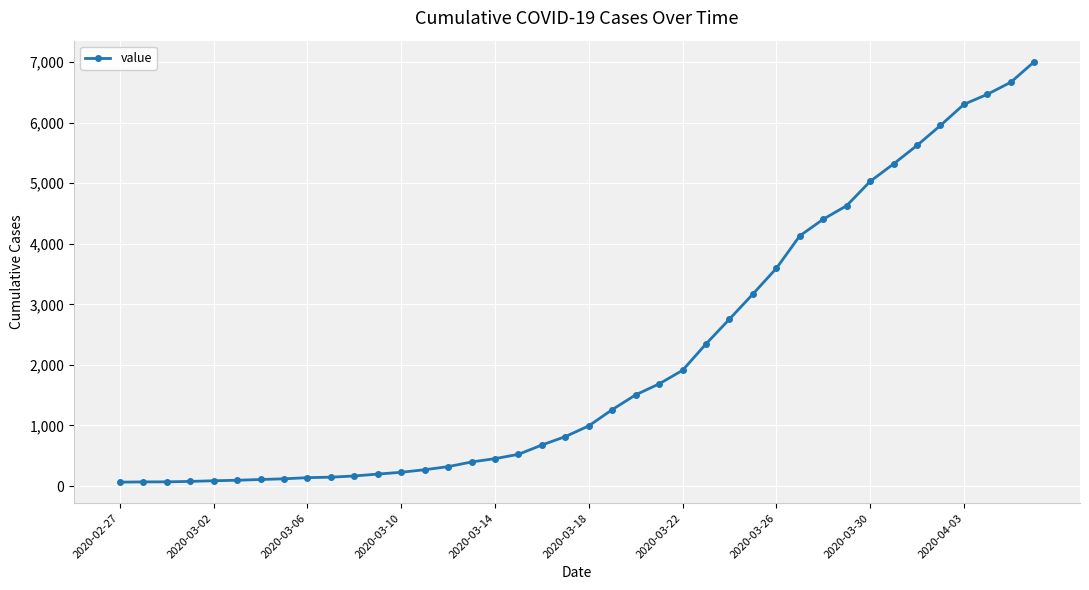

What is the sum of all values?

85788